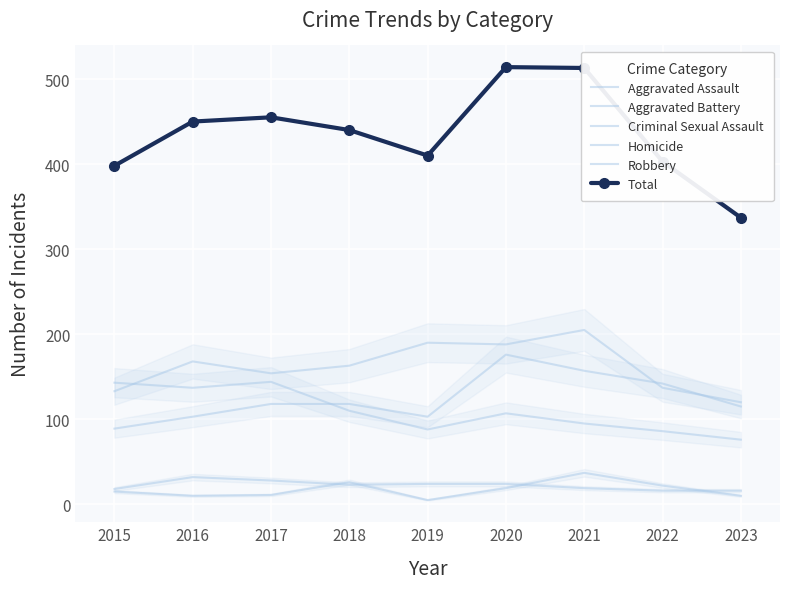

What is the greatest value displayed?

514